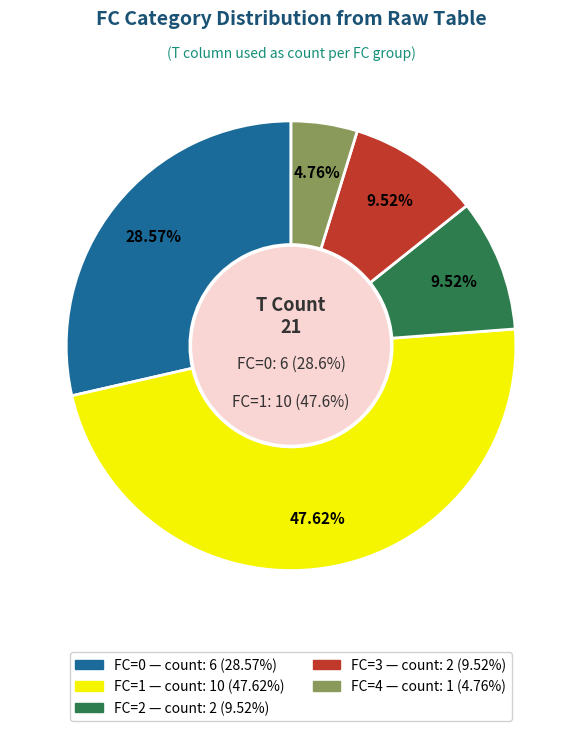

To the nearest percent, what is the difference between the FC=4 and FC=3 slice percentages?

5%